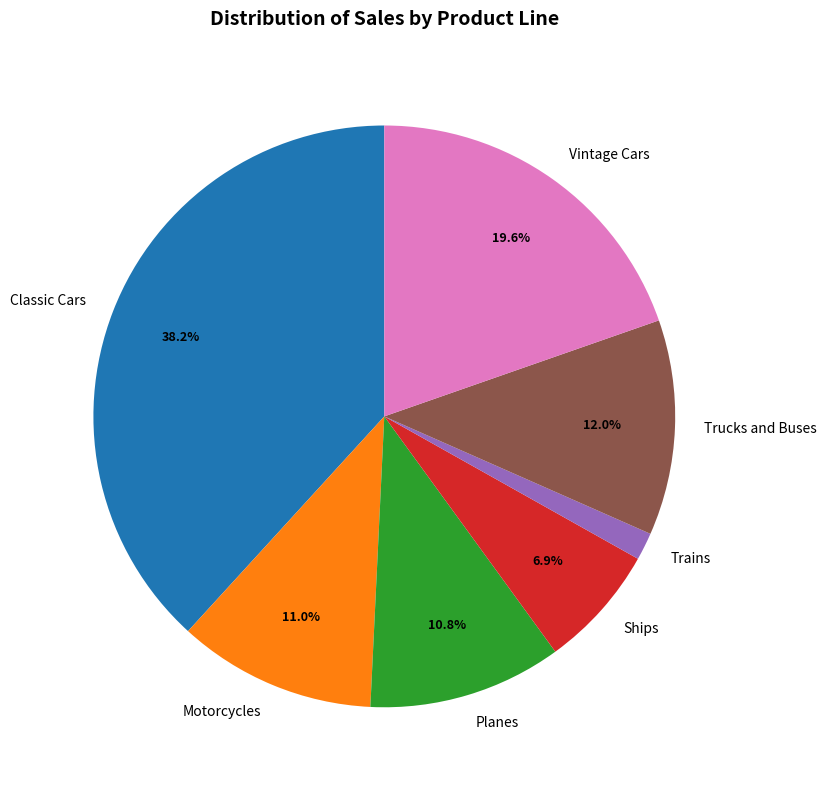

To the nearest percent, what is the combined percentage of Classic Cars and Ships?

45%